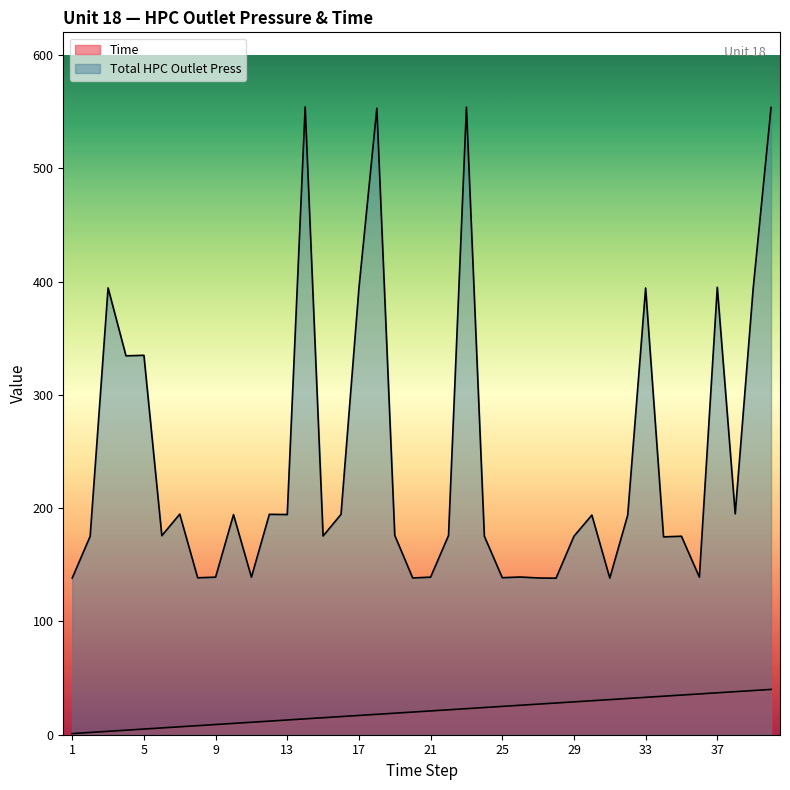

Which series has the largest total across all categories?

Total HPC Outlet Press